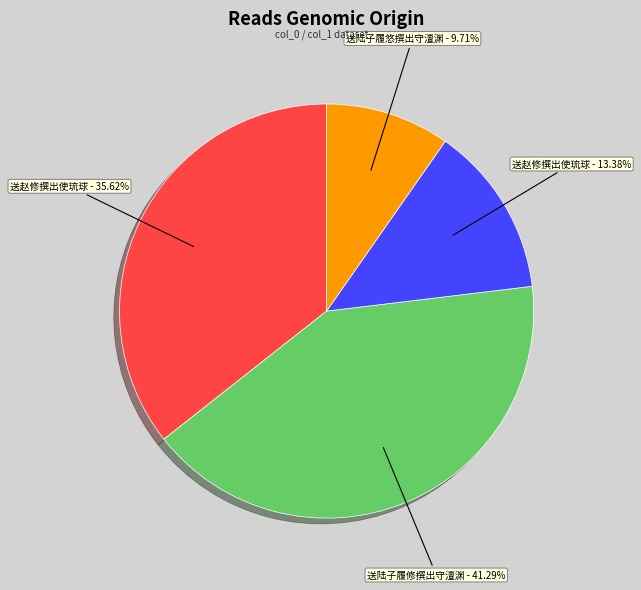

Is there any slice that represents more than half of the pie?

No